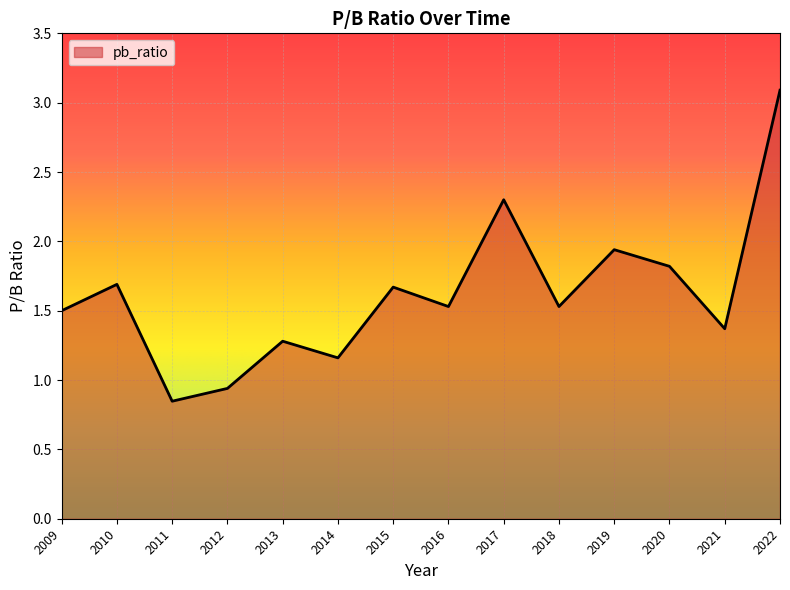

Between 2022 and 2020, which is larger?

2022